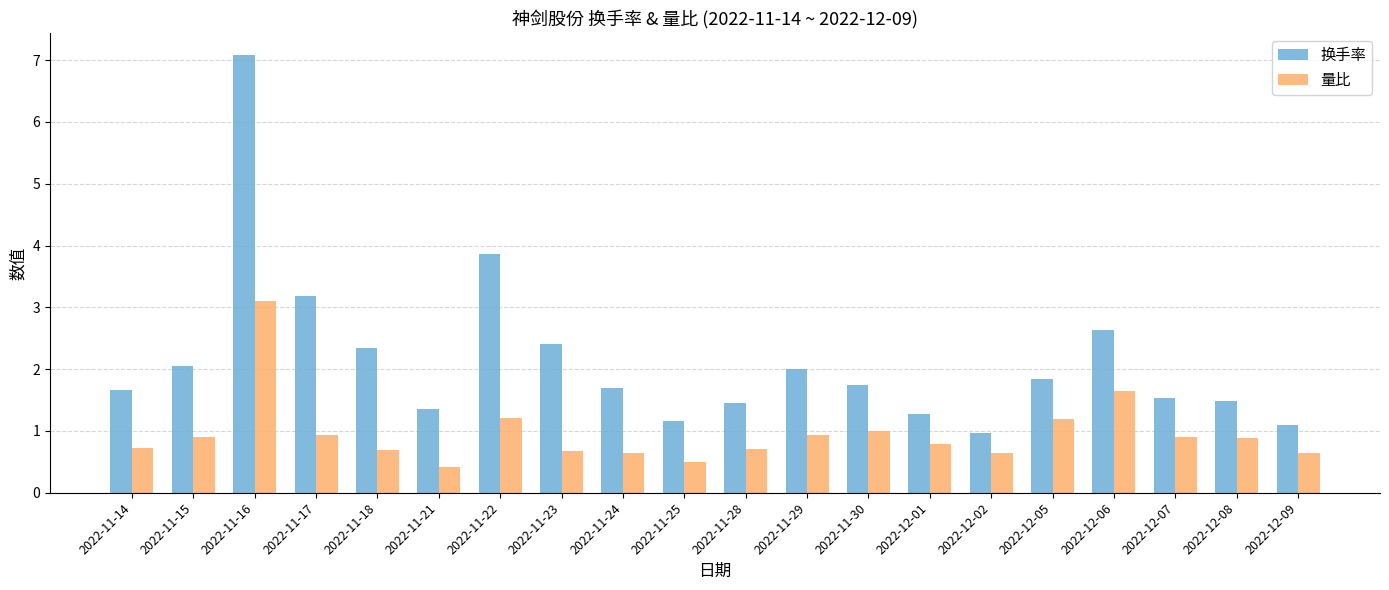

What is the average value of the 换手率 series?

2.1